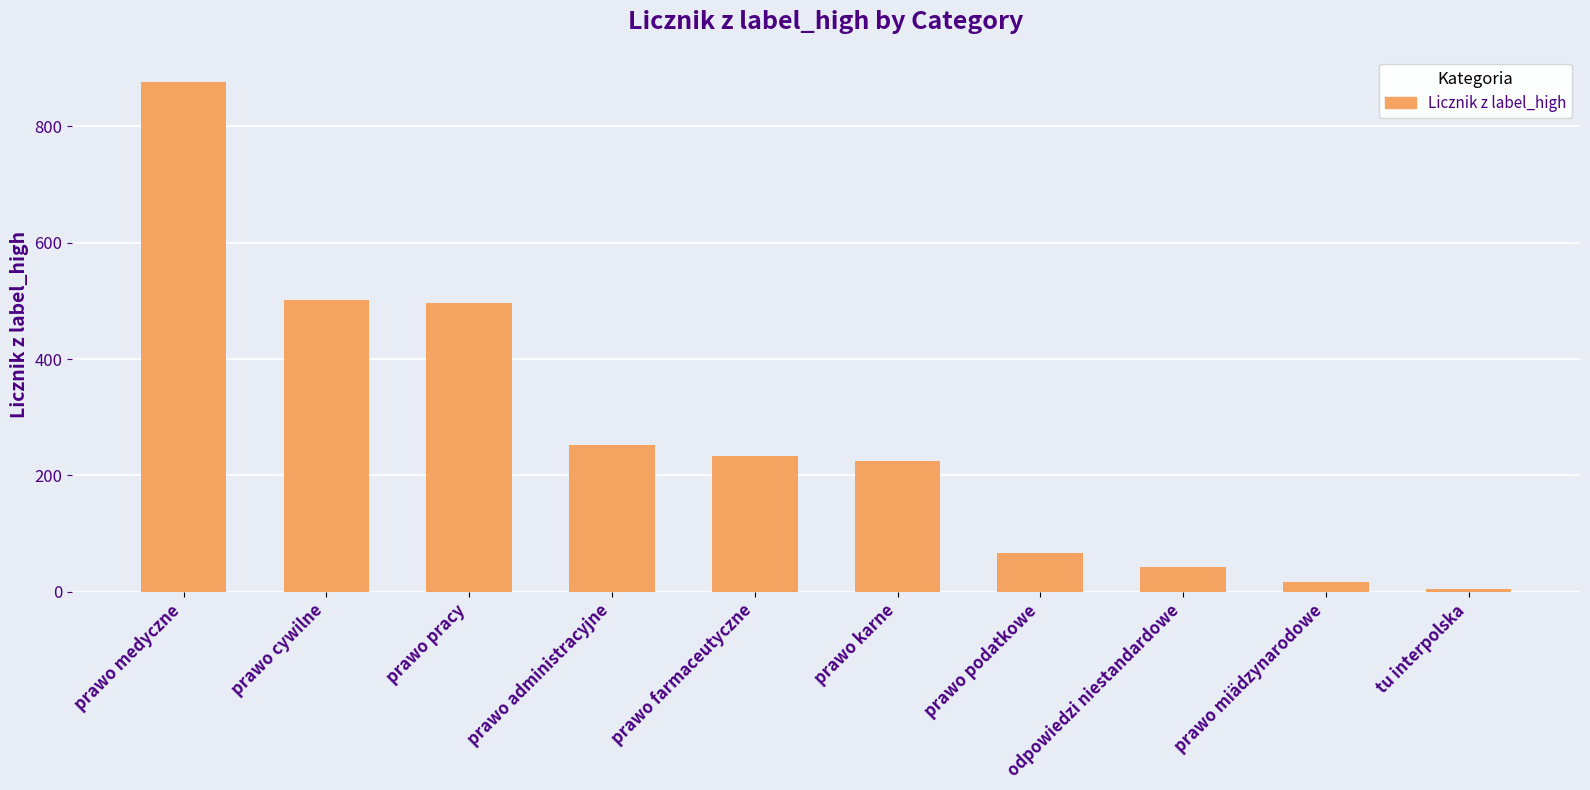

Reading left to right, list all the values displayed in this chart.

876	502	497	253	234	225	66	42	17	5